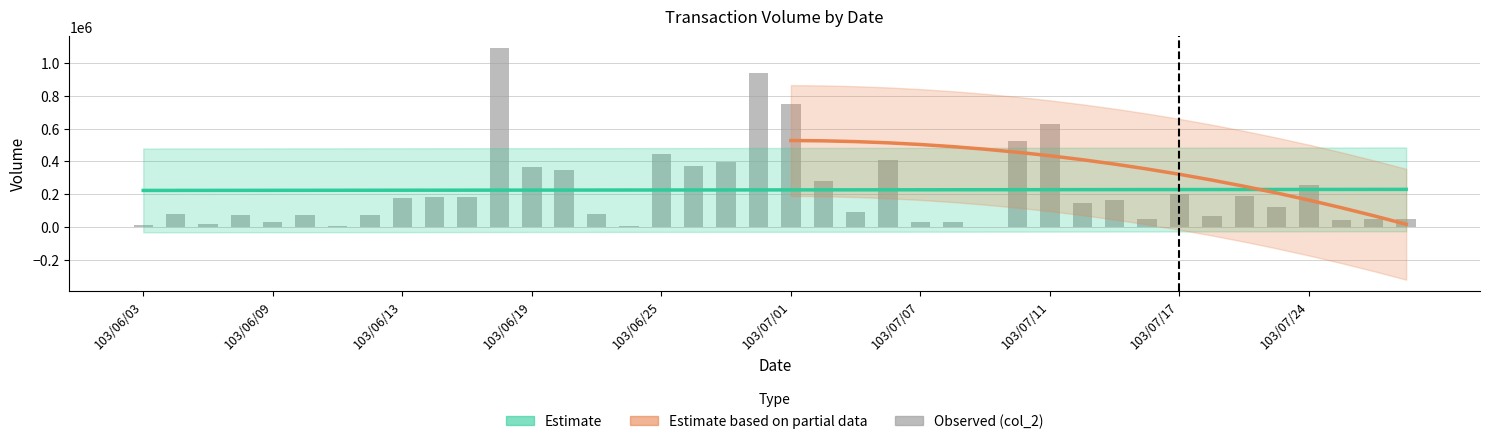

Reading right to left, transcribe all the data shown in this chart.

103/07/29=50600	103/07/28=50860	103/07/25=40500	103/07/24=255200	103/07/22=122060	103/07/21=190270	103/07/18=64200	103/07/17=198800	103/07/16=47550	103/07/15=167000	103/07/14=146300	103/07/11=631110	103/07/10=526900	103/07/09=0	103/07/08=31400	103/07/07=31600	103/07/04=410100	103/07/03=90600	103/07/02=280500	103/07/01=750590	103/06/30=940400	103/06/27=399230	103/06/26=371080	103/06/25=444340	103/06/24=5800	103/06/23=79350	103/06/20=347940	103/06/19=366400	103/06/18=1093100	103/06/17=181500	103/06/16=180100	103/06/13=175800	103/06/12=74120	103/06/11=7610	103/06/10=71000	103/06/09=30700	103/06/06=71540	103/06/05=19230	103/06/04=81300	103/06/03=12400